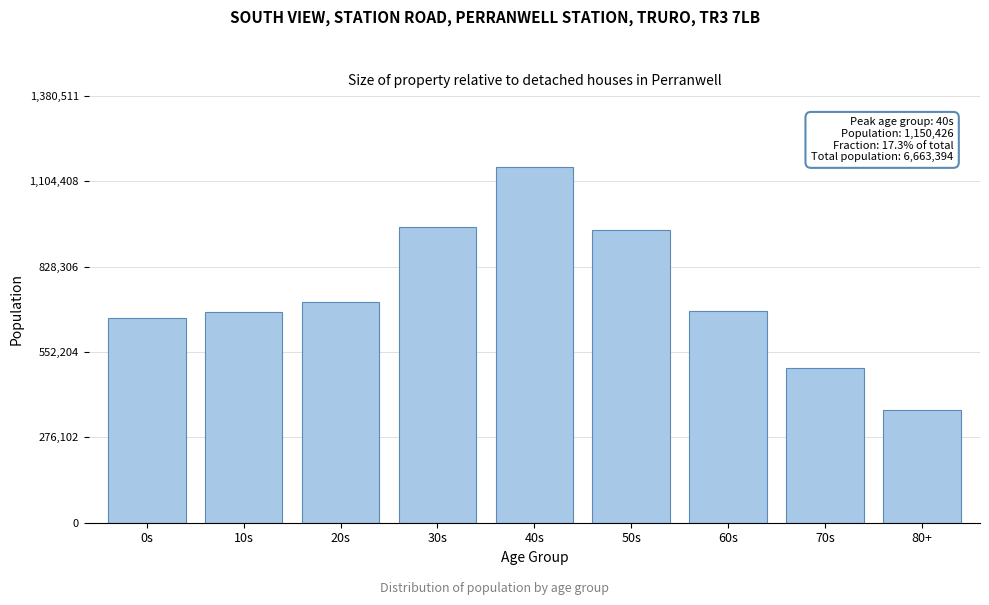

Is it true that the value at 70s is 340209?

False